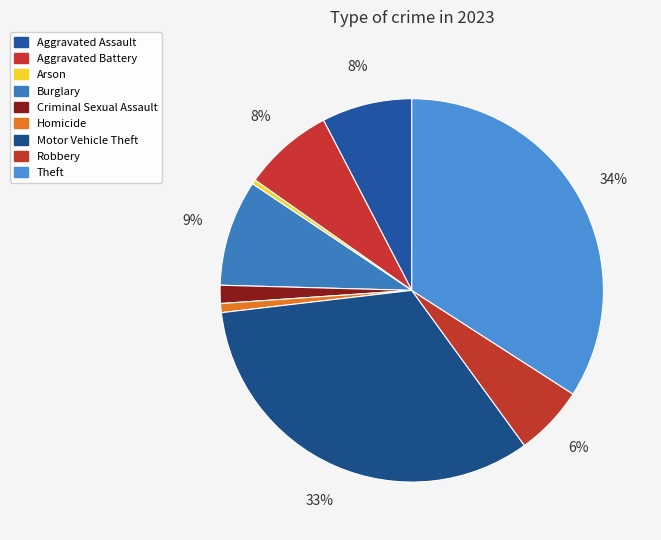

Do Robbery and Aggravated Battery together represent more than half of the pie?

No